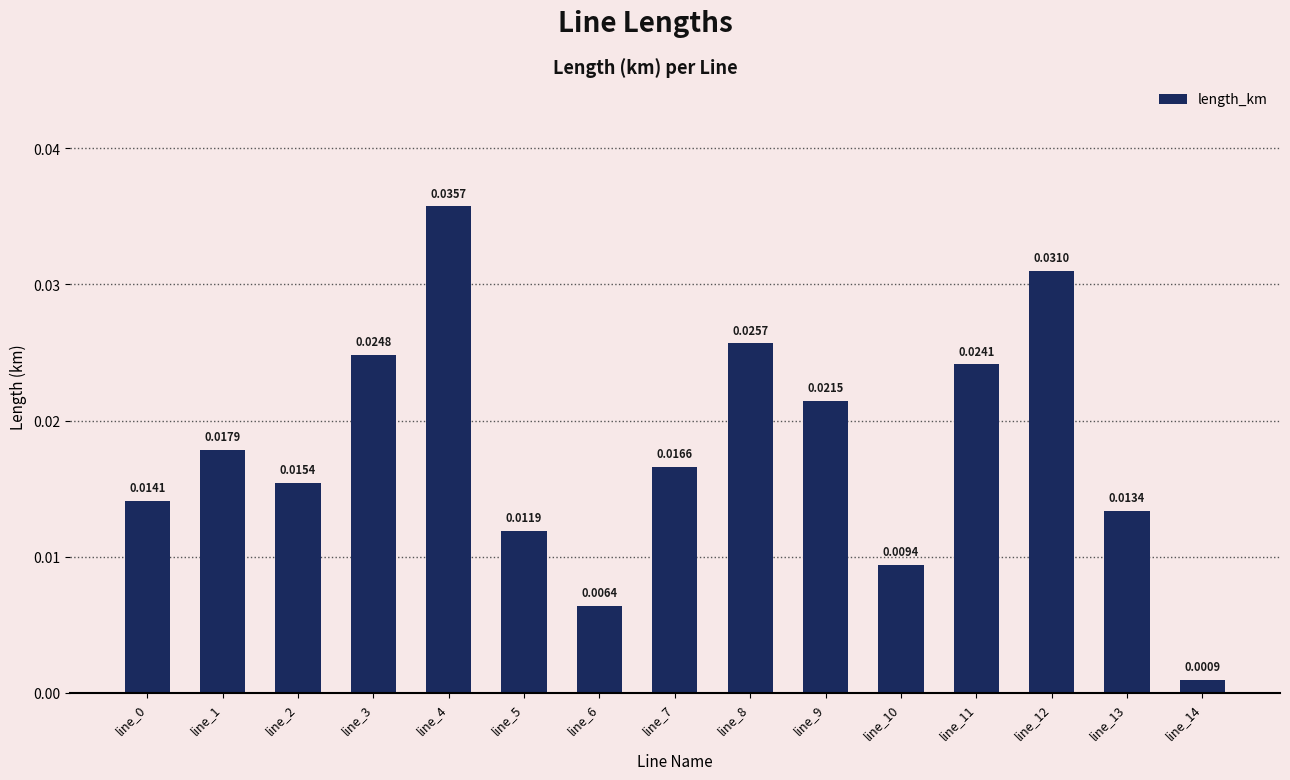

What is the sum of all values?

0.3